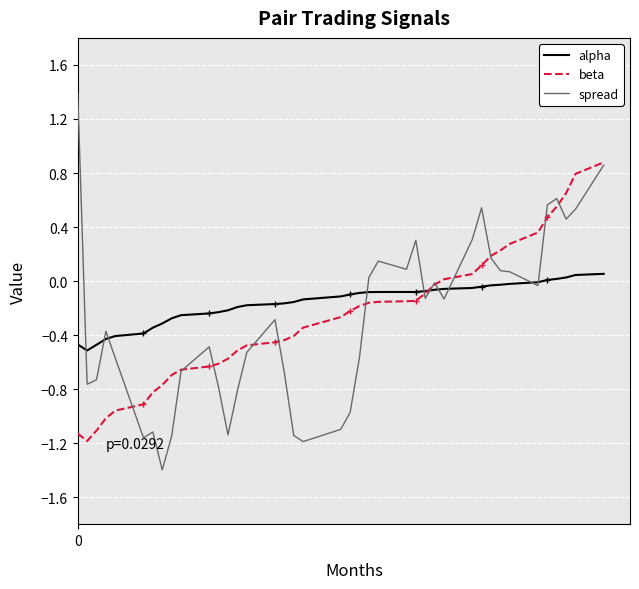

Which series has the widest spread of values?

spread